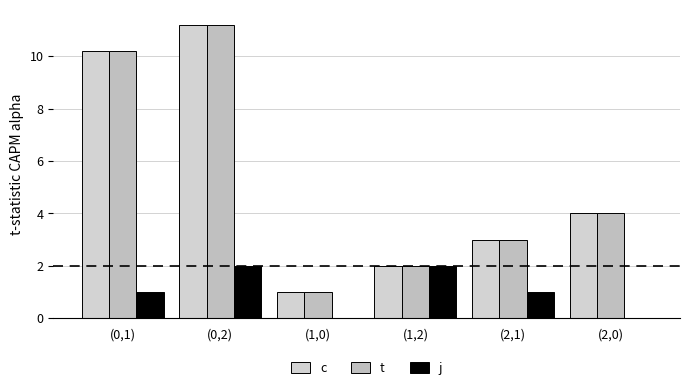

What are all the series names shown in the legend?

c, t, j